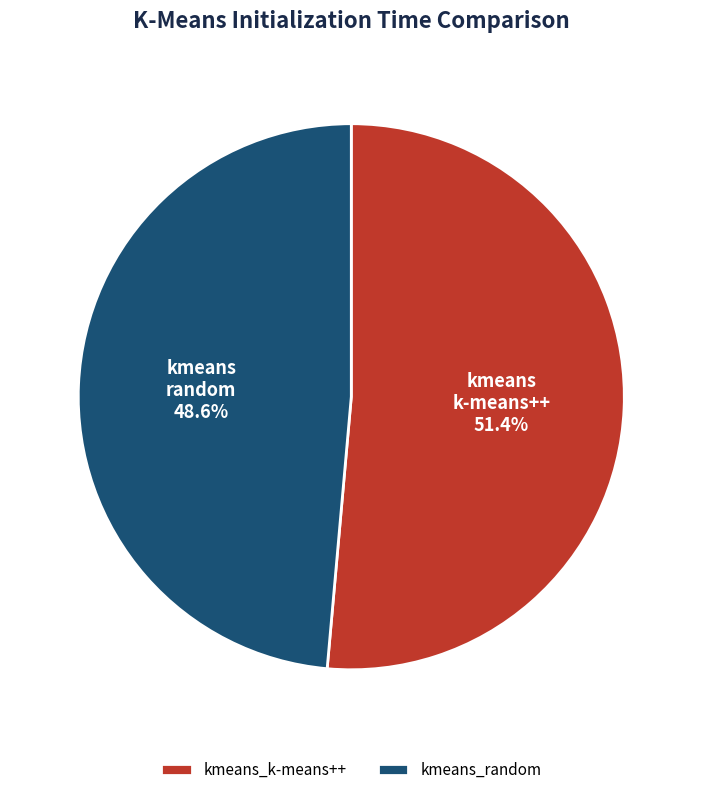

True or false: kmeans_k-means++ accounts for 45% of the total.

False